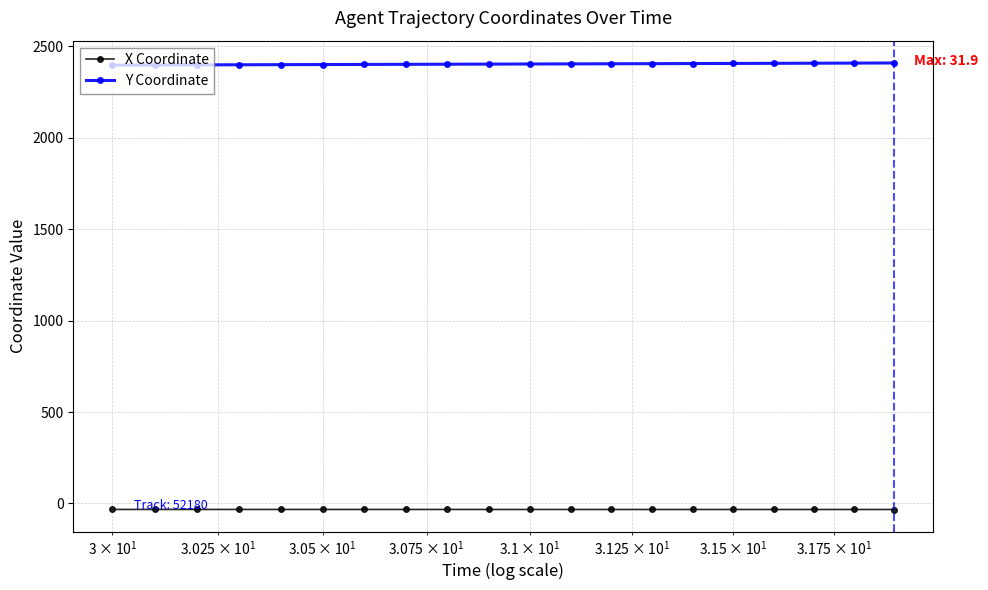

What is the sum of all Y Coordinate values?

48055.9